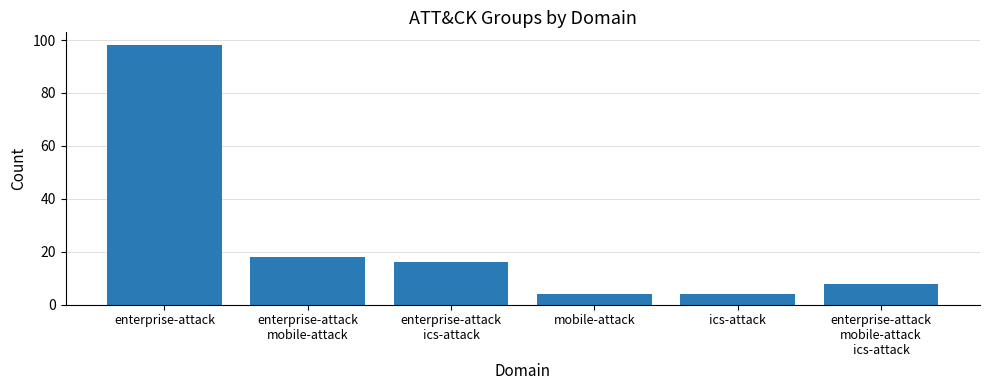

Reading left to right, list all the values displayed in this chart.

98	18	16	4	4	8